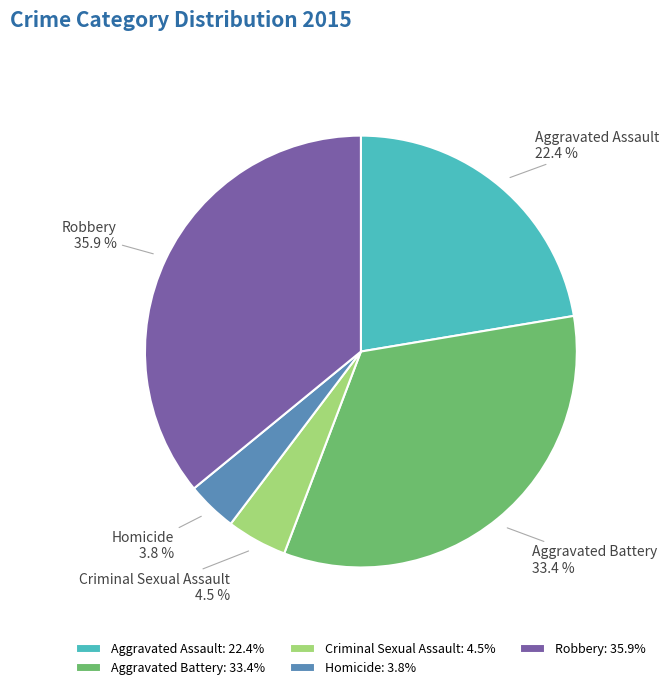

The Aggravated Assault slice represents 16% of the pie. True or false?

False